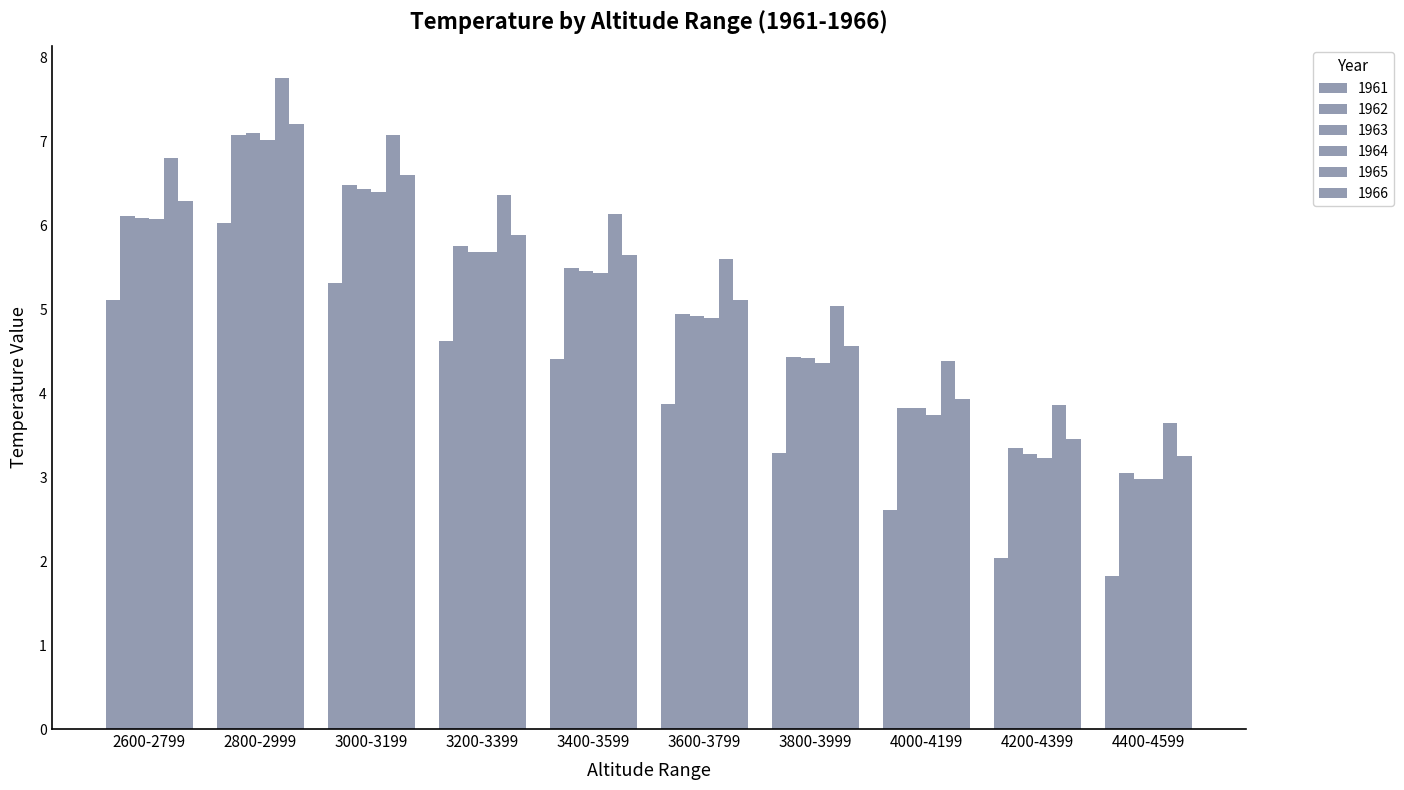

What is the label of the 5th bar from the left?

3400-3599